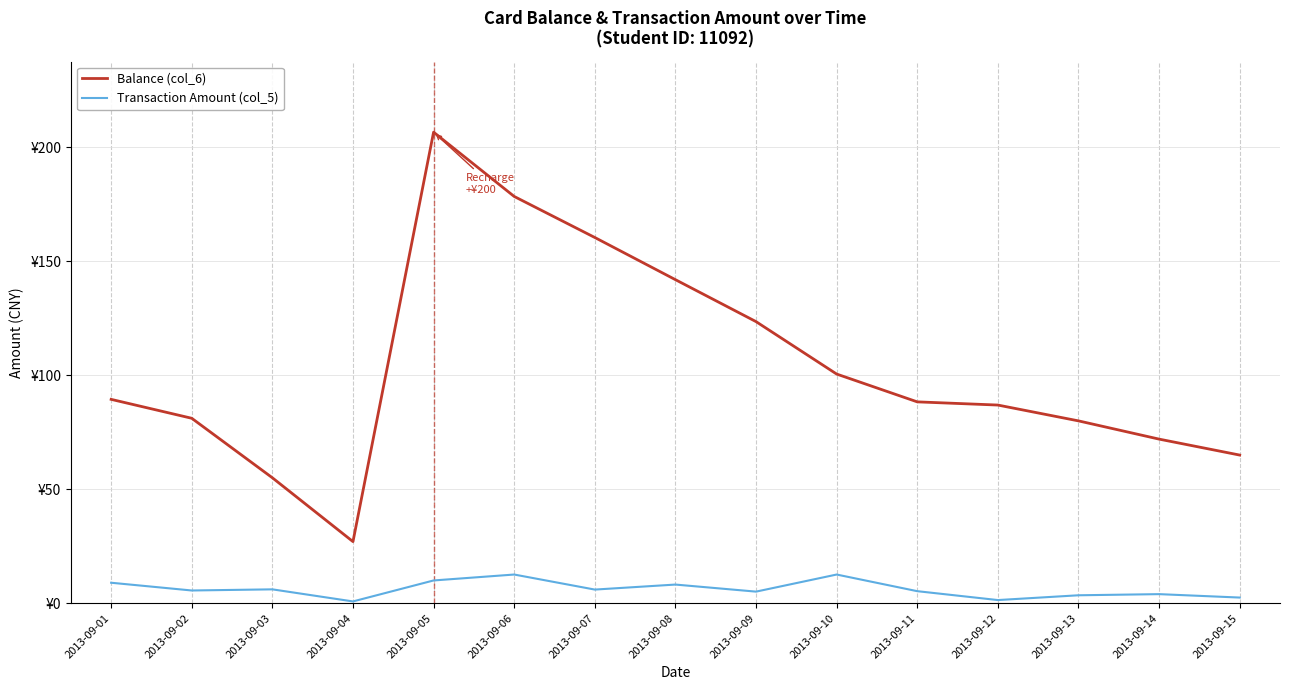

At which label is Transaction Amount (col_5) closest to 6?

2013-09-07